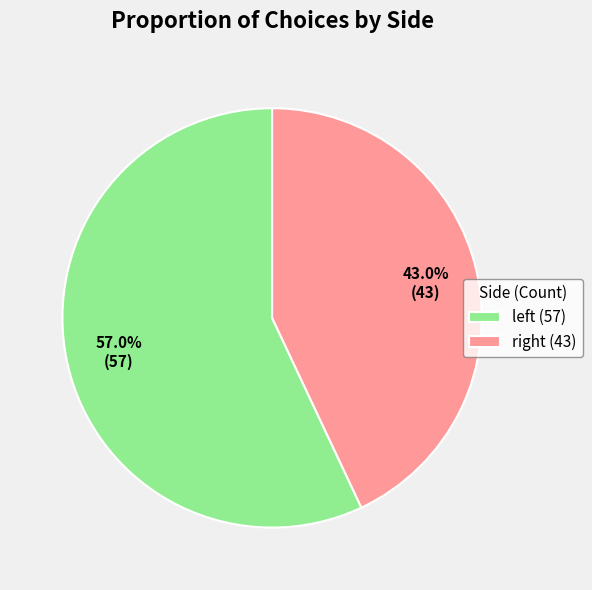

How many slices are in this pie chart?

2